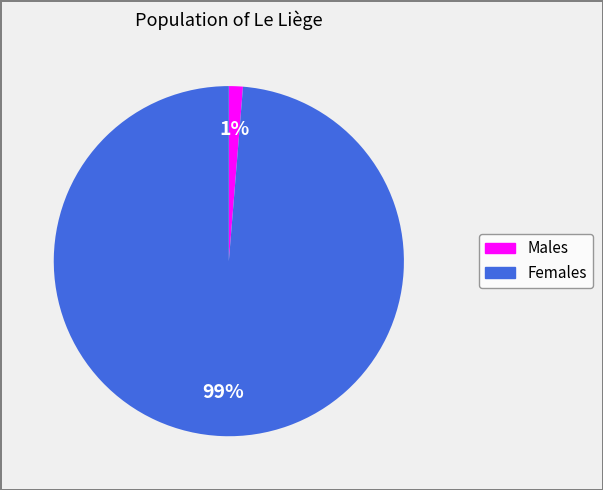

To the nearest percent, what is the average slice percentage?

50%